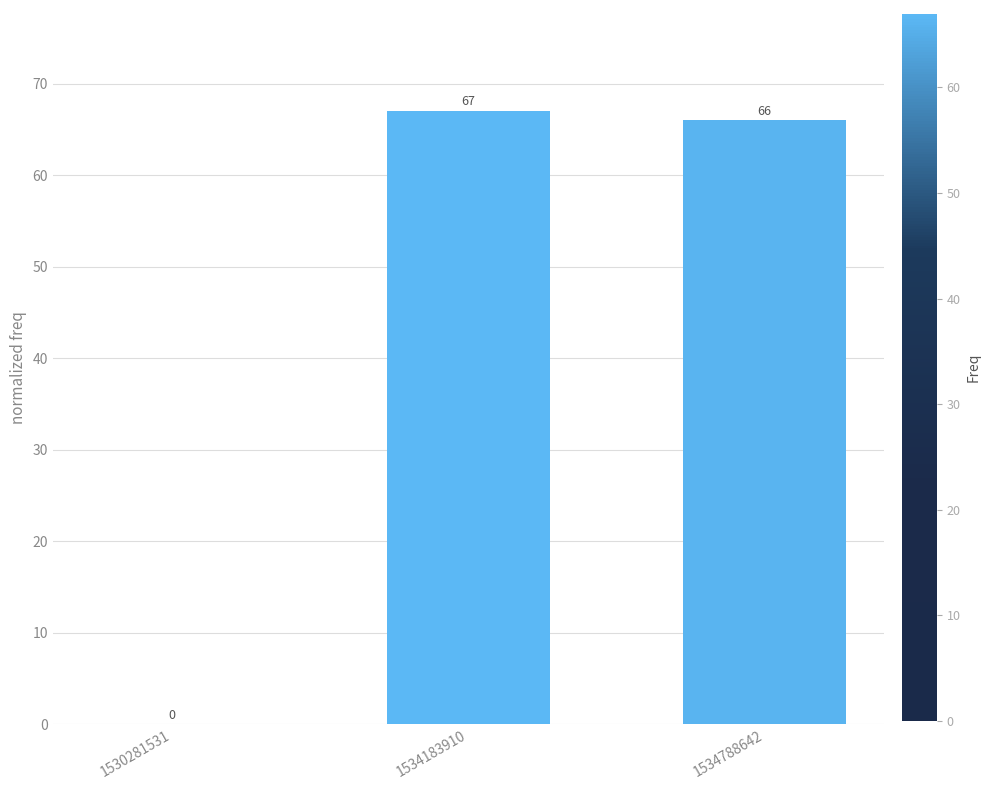

How many positive values are there?

2